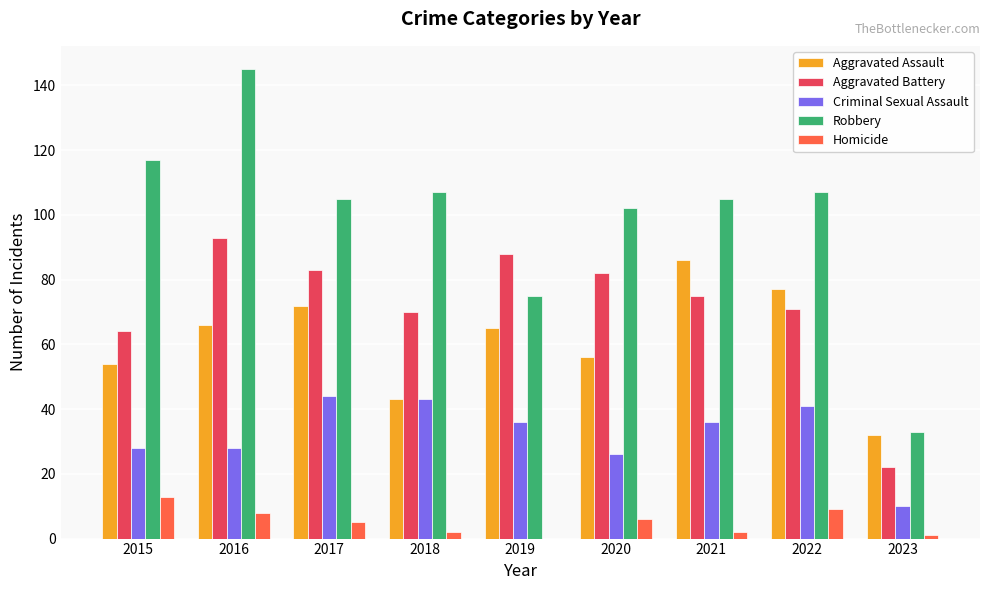

Which series changed the most between 2015 and 2020?

Aggravated Battery